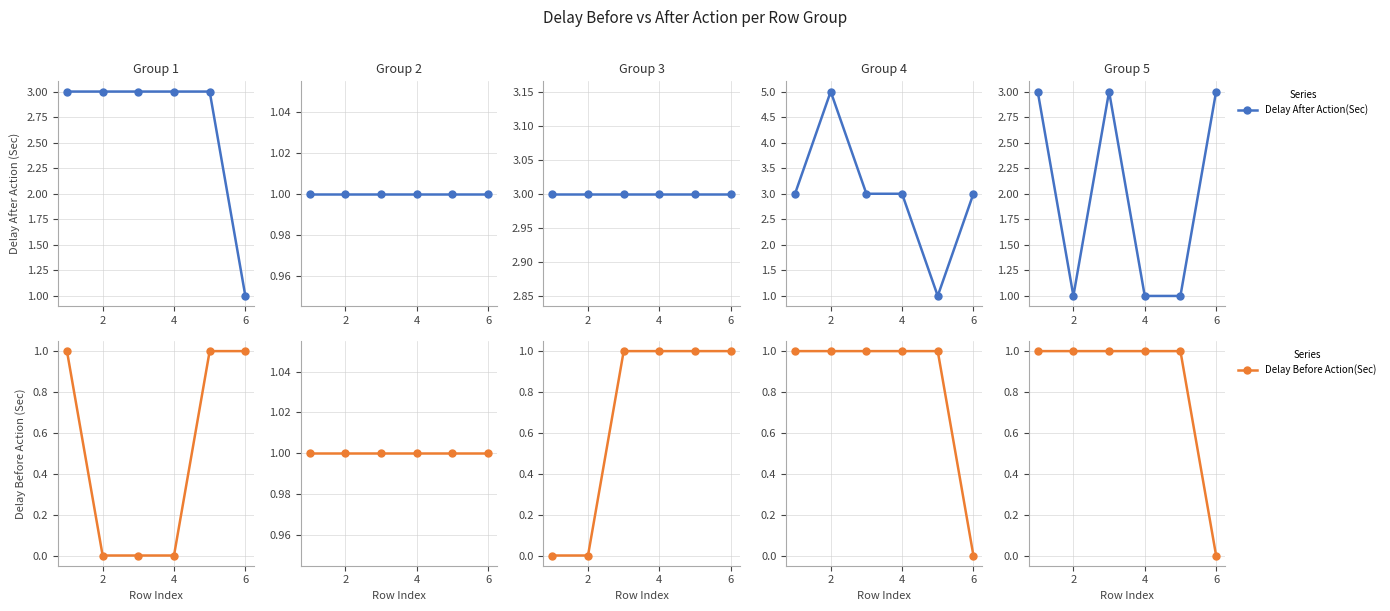

At how many categories does at least one series exceed 1?

3